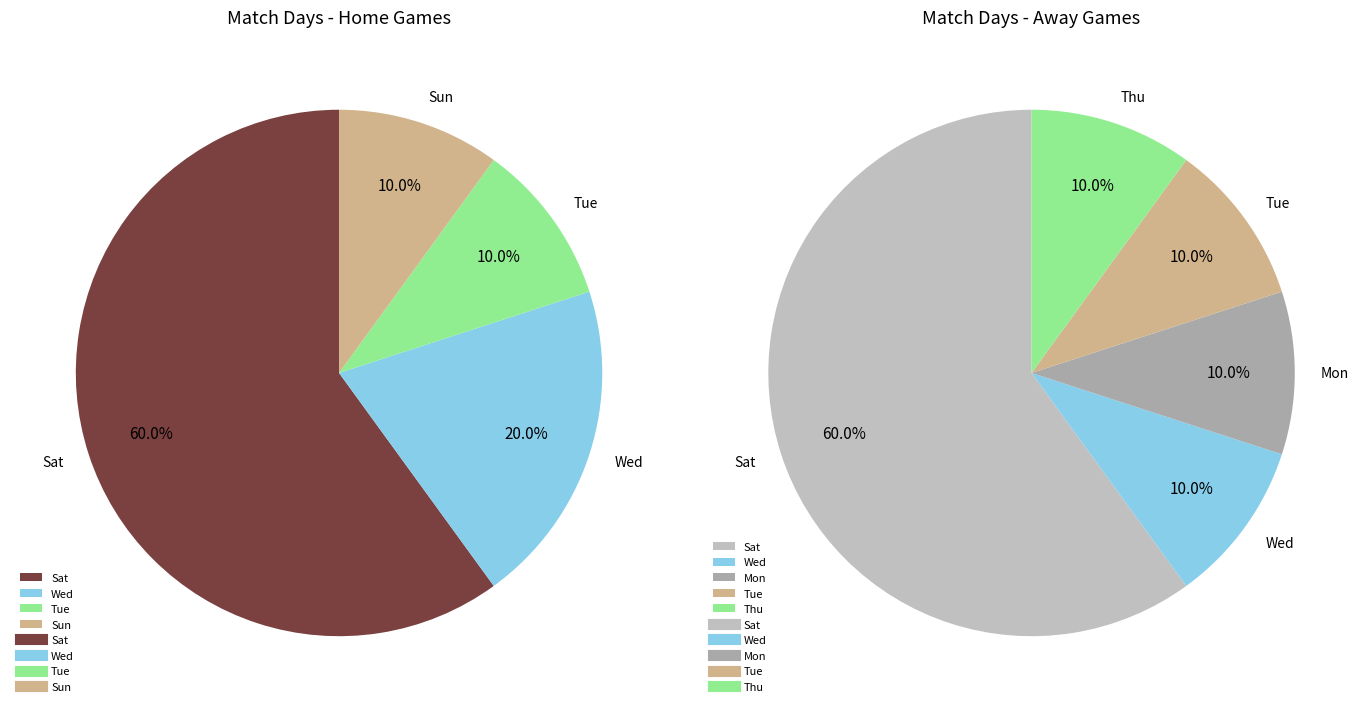

To the nearest percent, what percentage of the pie is Sat?

60%